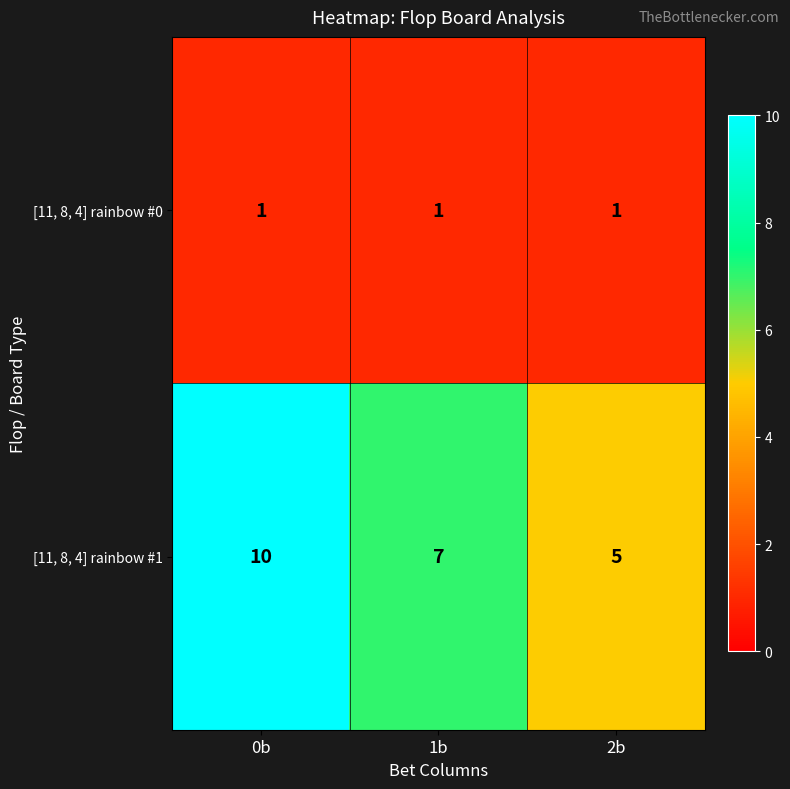

At which label is [11, 8, 4] rainbow #1 closest to 7?

1b